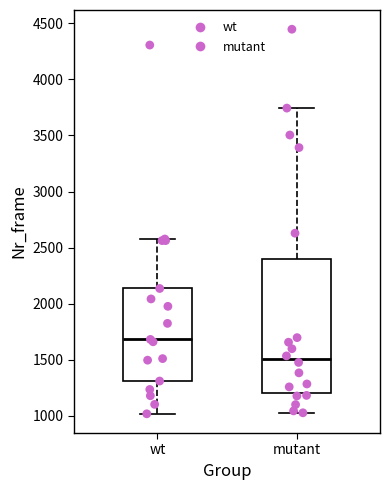

Reading left to right, read every box against the y-axis: the position of its median line, the range the box covers, and the ends of its whiskers. The values are not printed on the chart, so give them approximately, as read against the axis.

wt: median 1700, box 1300 to 2150, whiskers 1000 to 2600
mutant: median 1500, box 1200 to 2400, whiskers 1050 to 3750